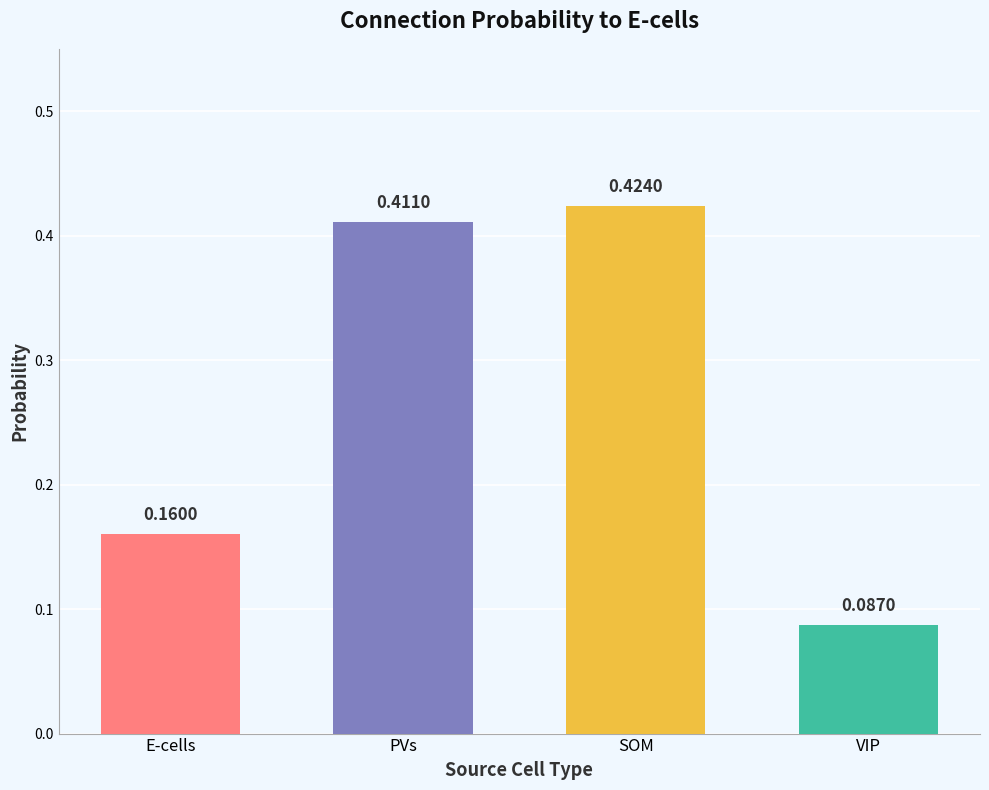

How many categories are shown in the chart?

4